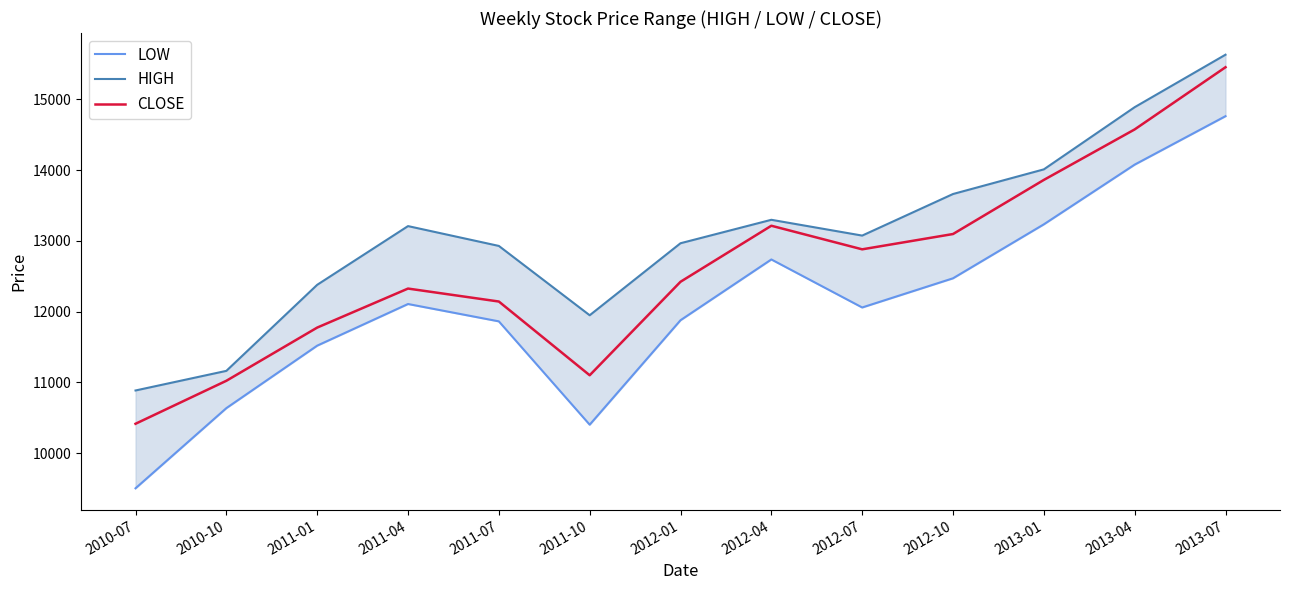

True or false: HIGH and CLOSE intersect in this chart.

False